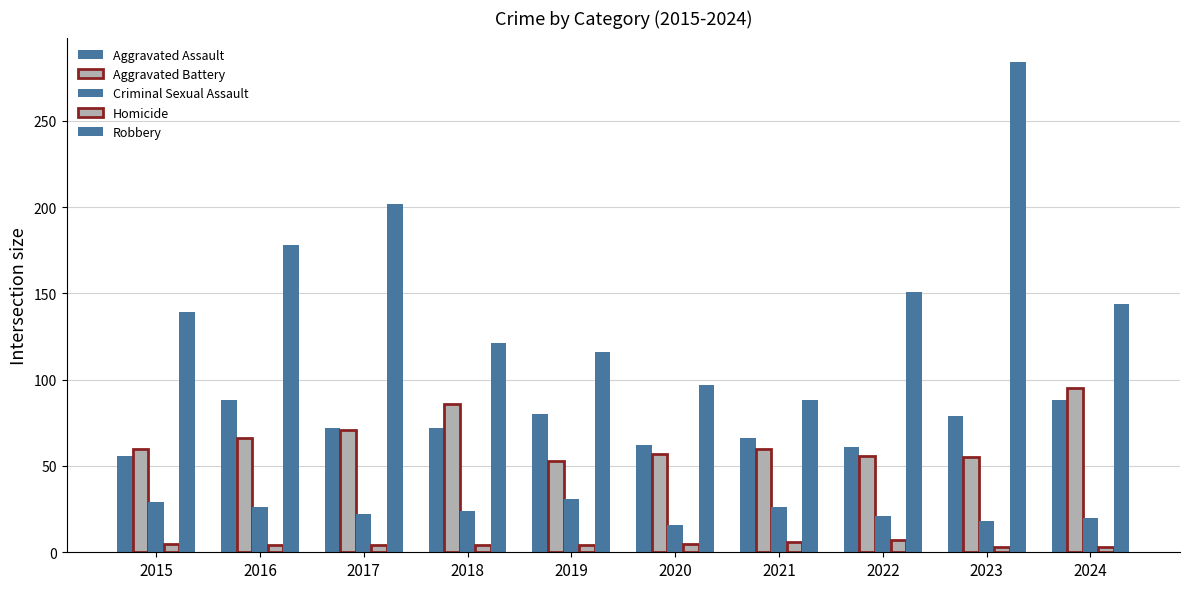

Is it true that Aggravated Assault equals 56 at 2015?

True